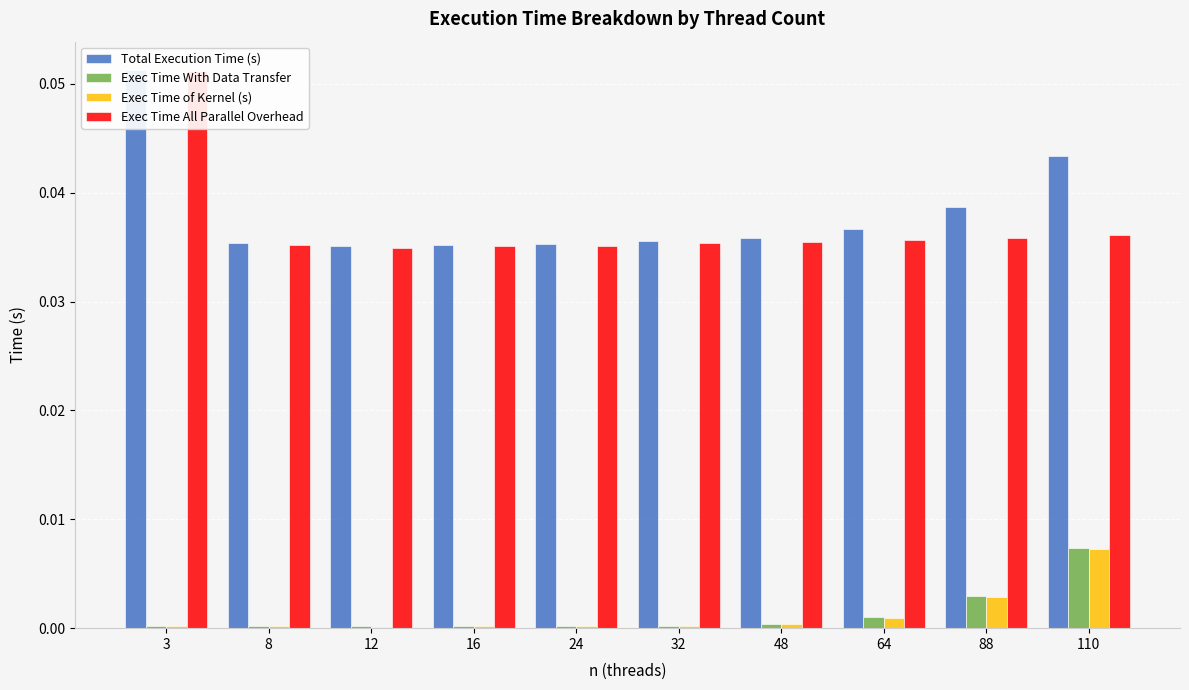

Where is Exec Time With Data Transfer nearest to the value 0?

12